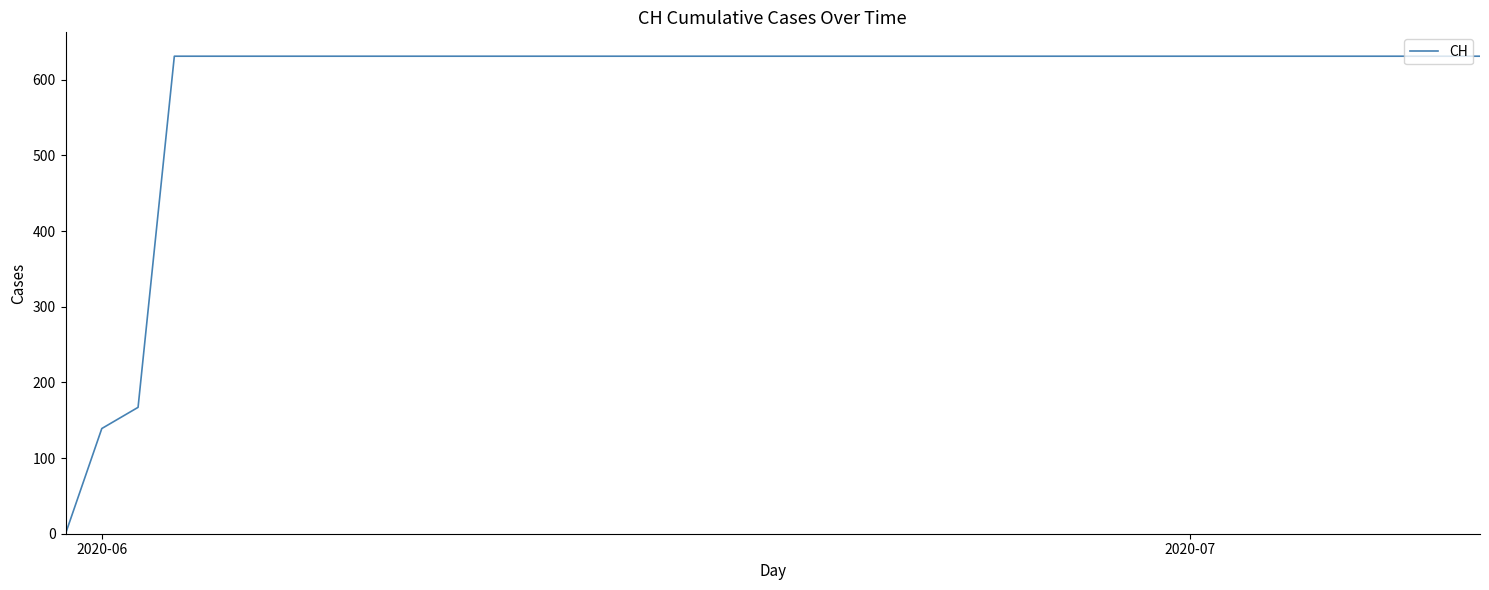

Reading left to right, list all the values displayed in this chart.

0	139	167	631	631	631	631	631	631	631	631	631	631	631	631	631	631	631	631	631	631	631	631	631	631	631	631	631	631	631	631	631	631	631	631	631	631	631	631	631